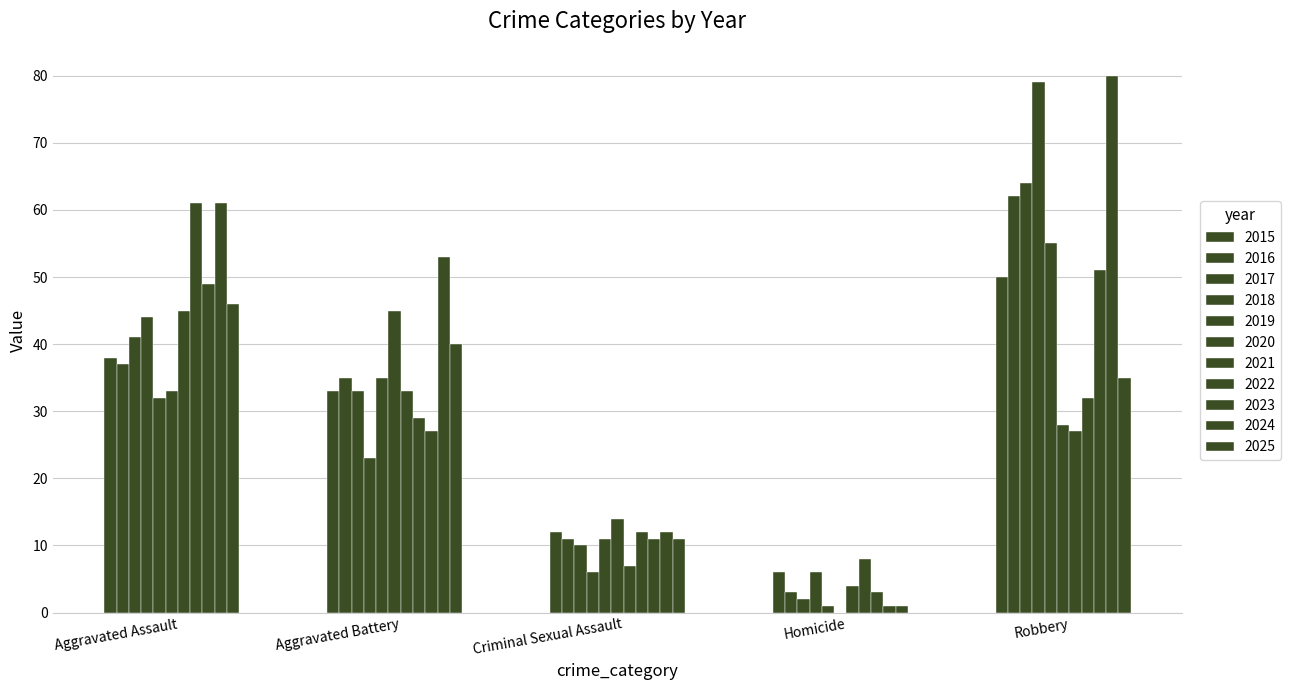

Are the bars grouped side by side (vs. stacked)?

Yes